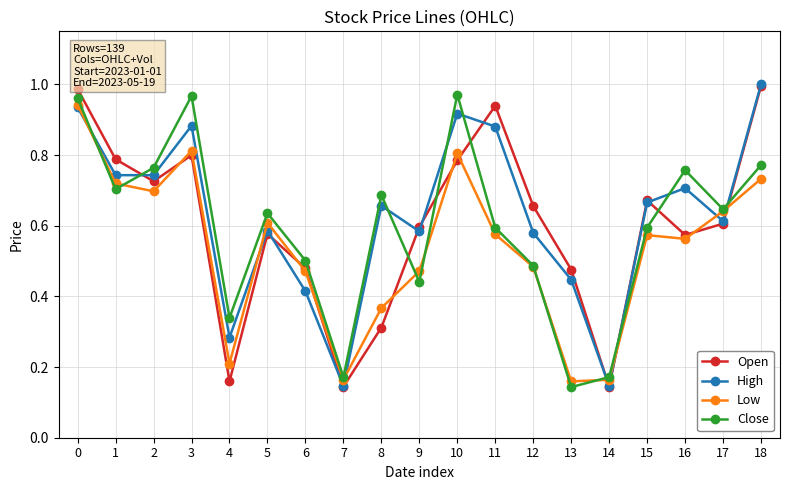

At how many categories does at least one series exceed 0?

19